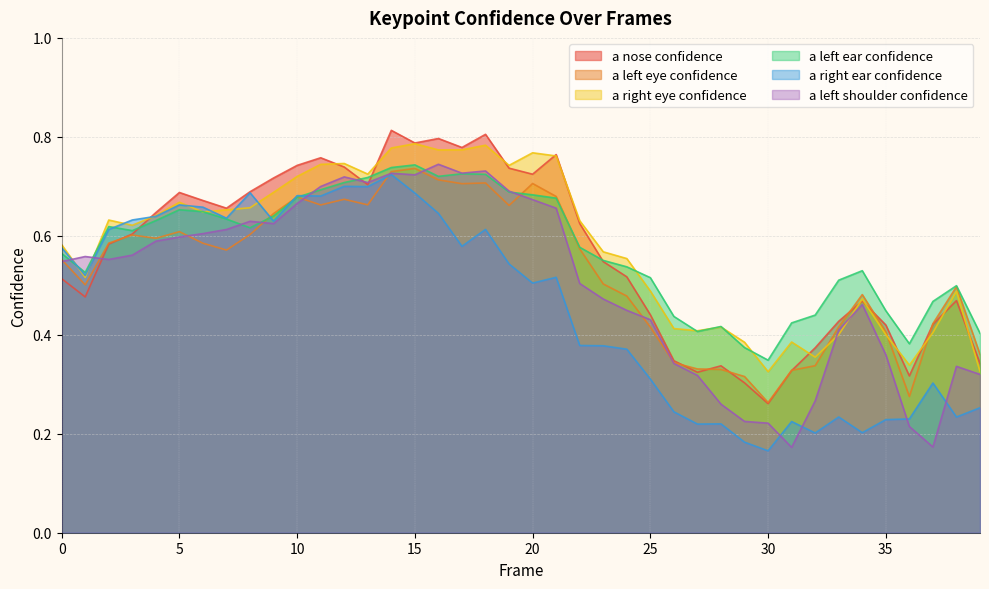

Which series has the largest range (max minus min)?

a left shoulder confidence